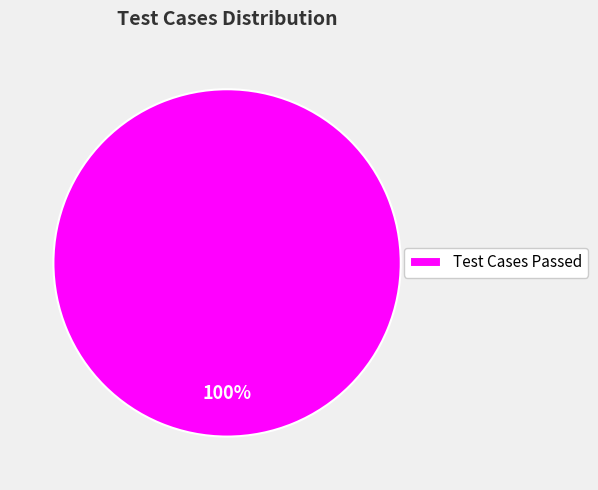

True or false: Test Cases Passed accounts for 87% of the total.

False